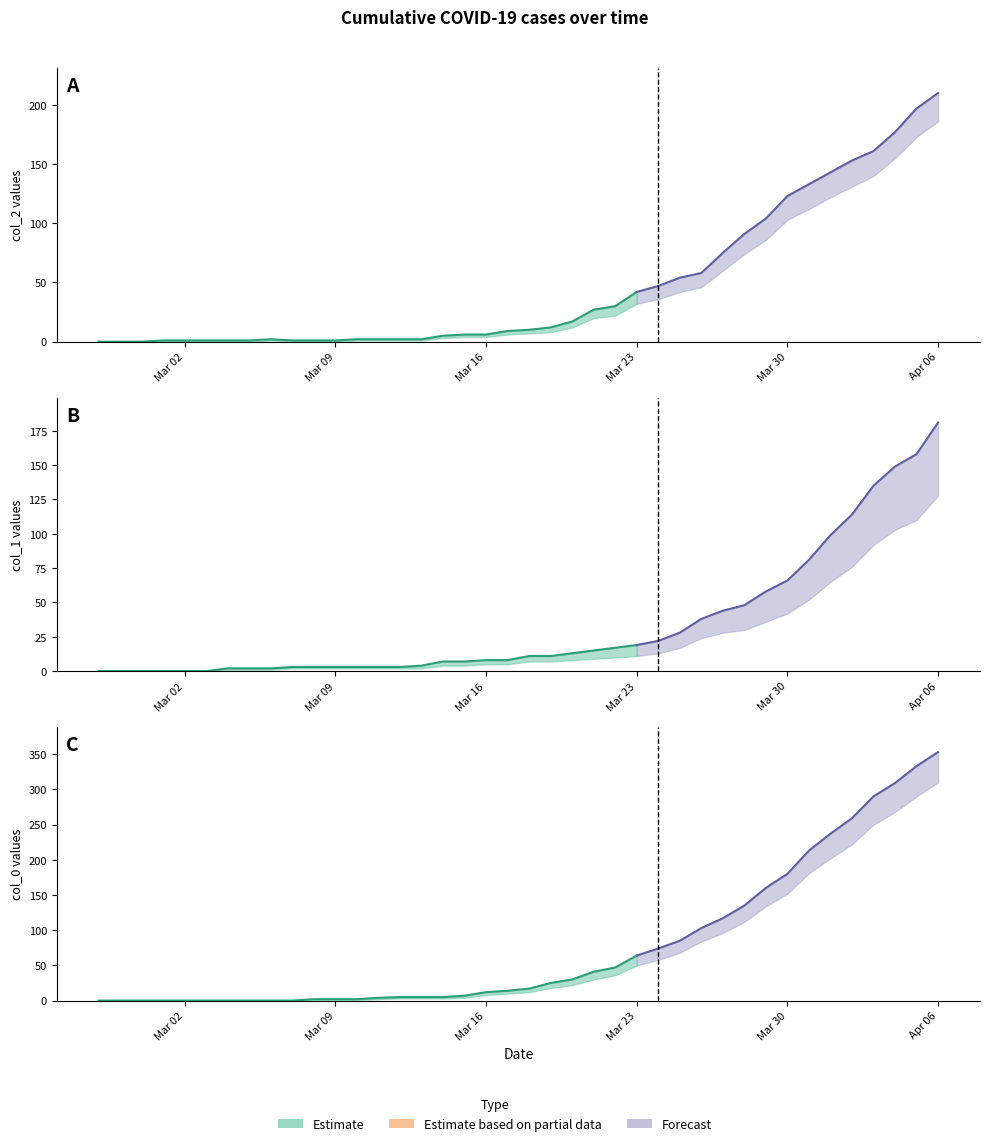

What position from the left is 2020-03-28?

31